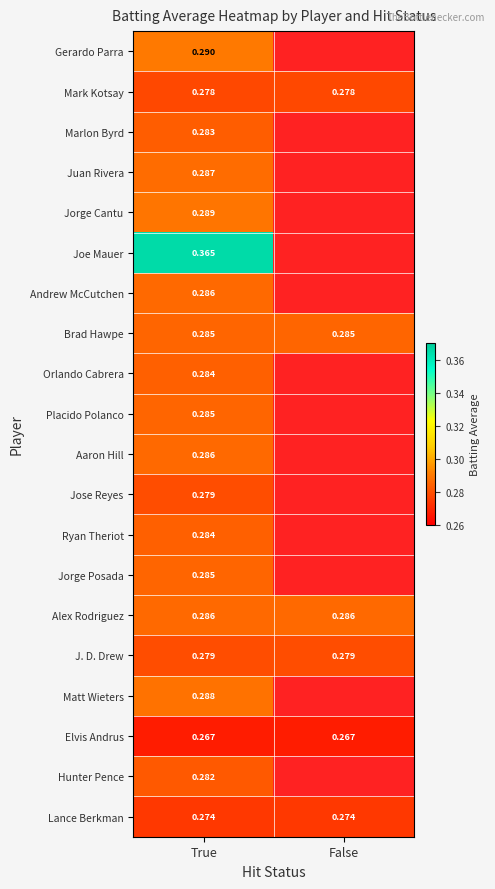

Is the value of Placido Polanco at True greater than the value of Joe Mauer at True?

No